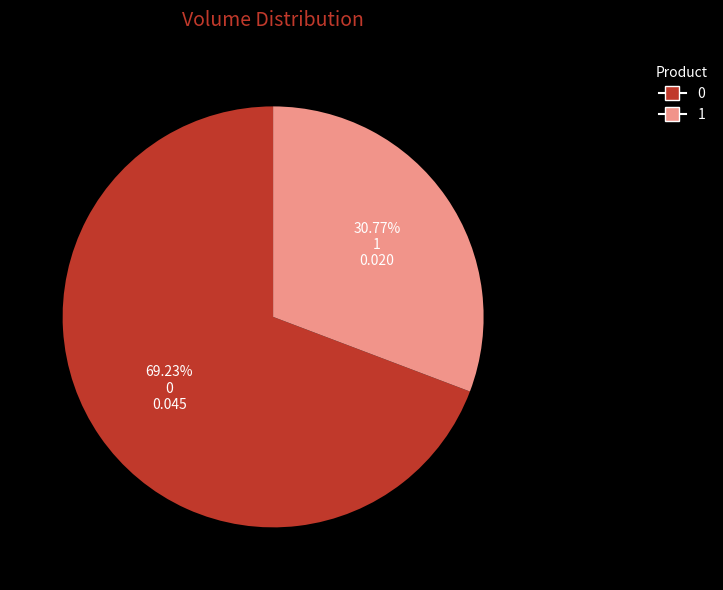

To the nearest percent, what is the difference between the 0 and 1 slice percentages?

38%